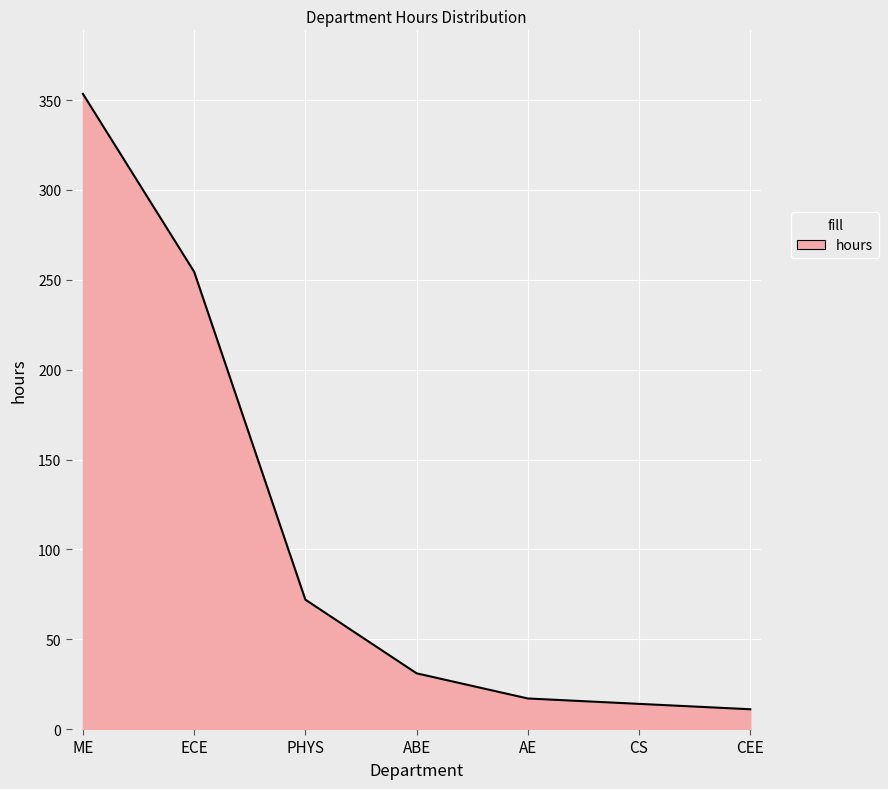

What is the difference between the maximum and minimum values?

342.5